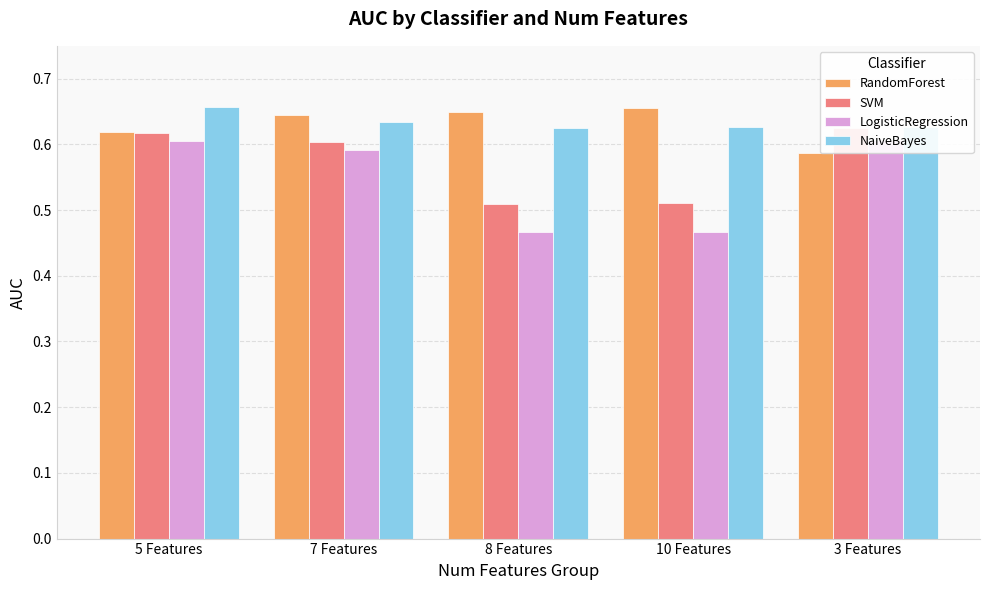

What position from the left is 8 Features?

3